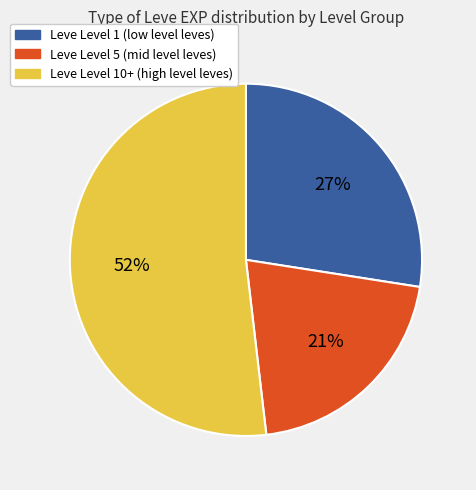

Combined, do Leve Level 5 (mid level leves) and Leve Level 1 (low level leves) account for over 50%?

No